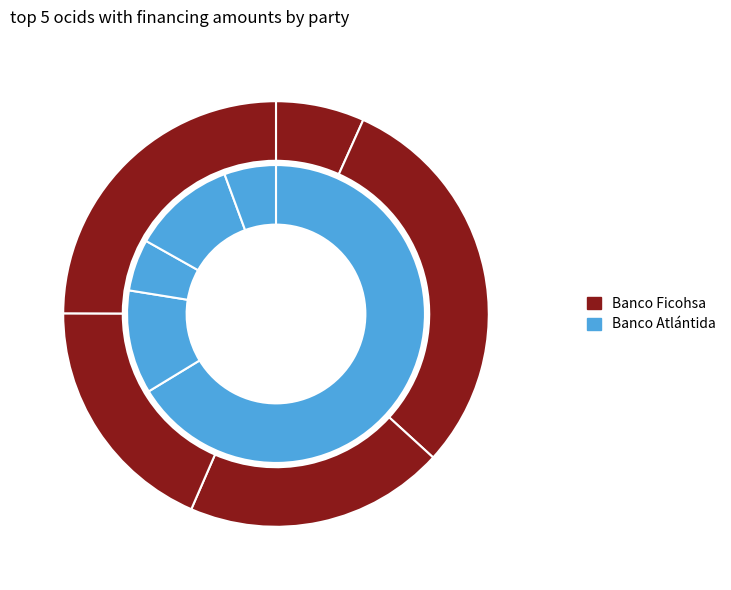

To the nearest percent, what percentage of the pie is ocds-mfx54g-4?

11%